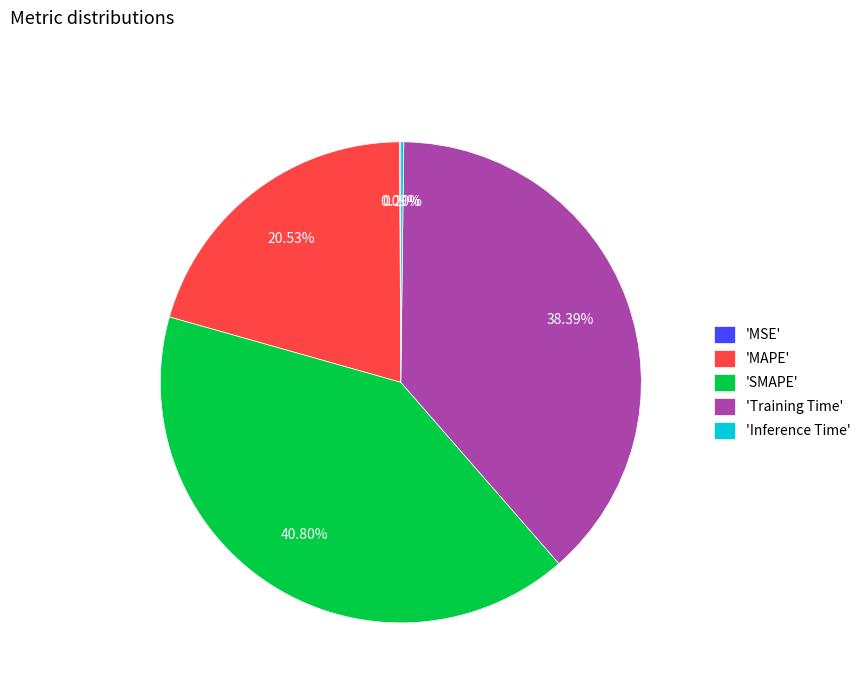

Which category has the biggest portion of the pie?

'SMAPE'